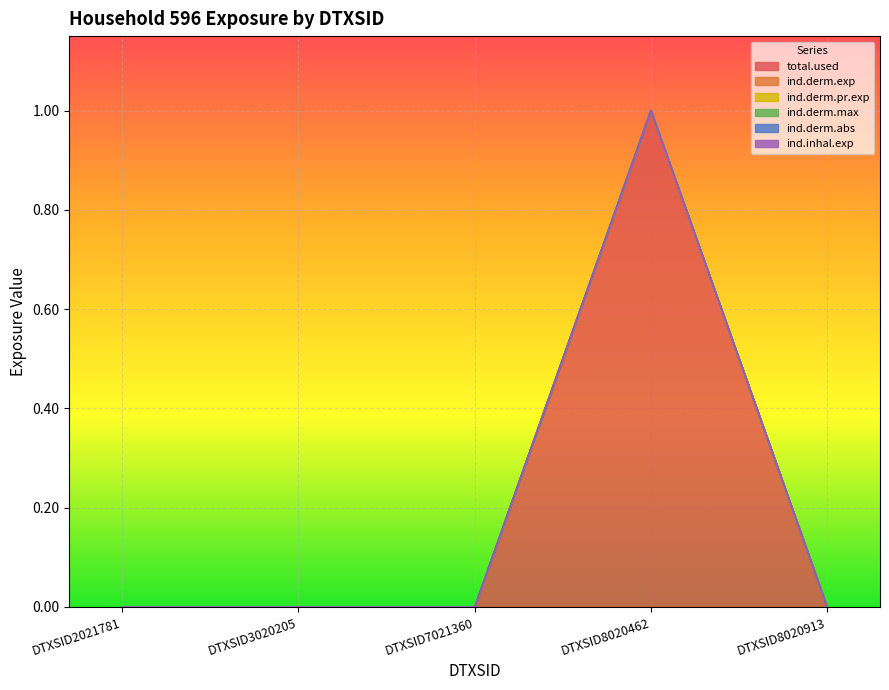

True or false: ind.derm.pr.exp and ind.derm.exp intersect in this chart.

False